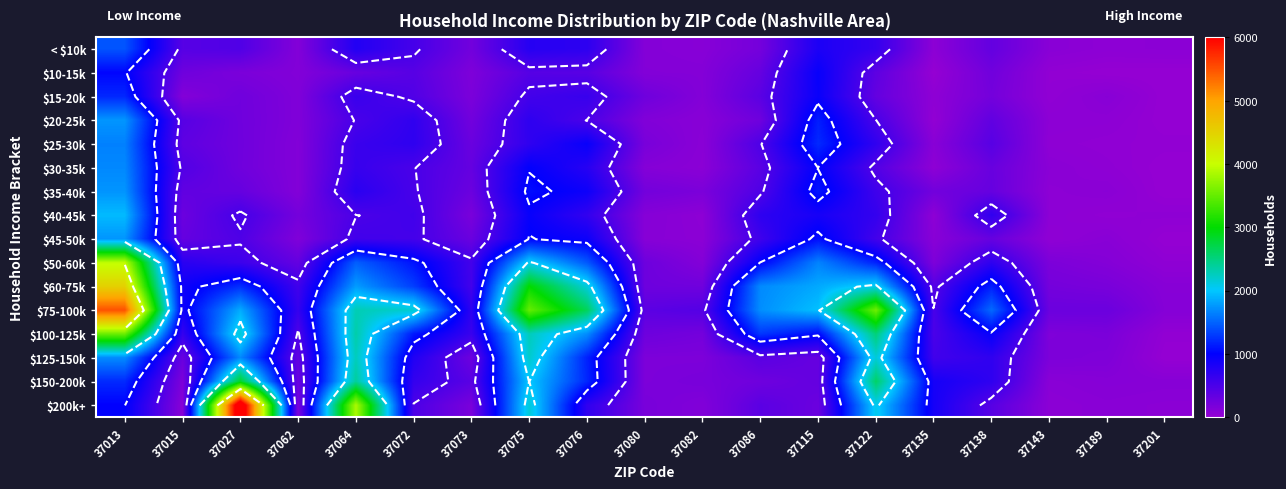

At how many categories does at least one series exceed 2792?

5